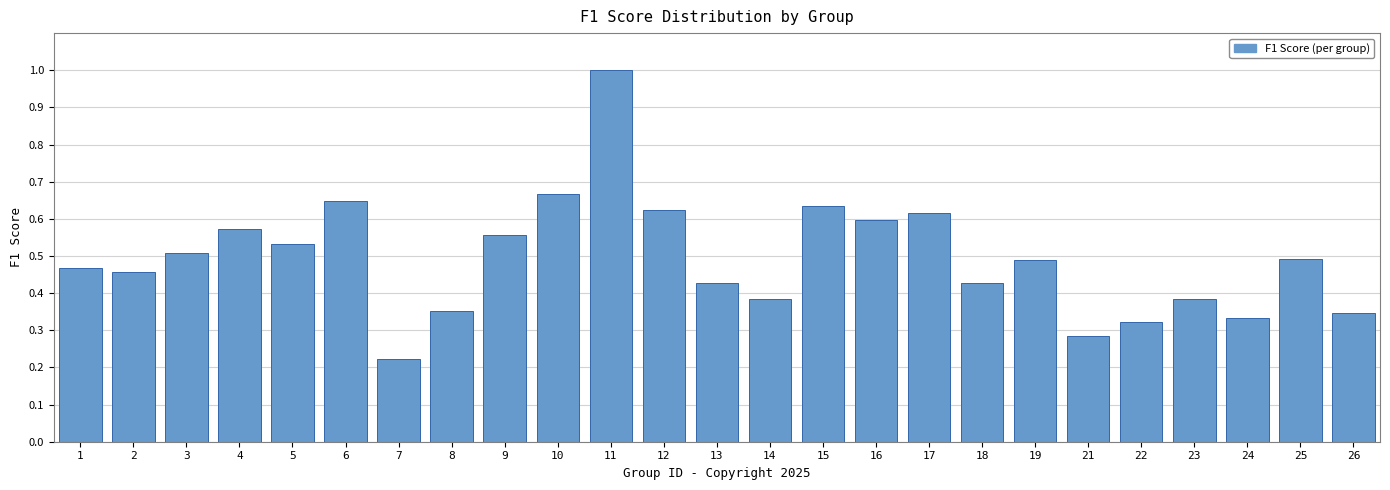

At which label is the value closest to 0?

7